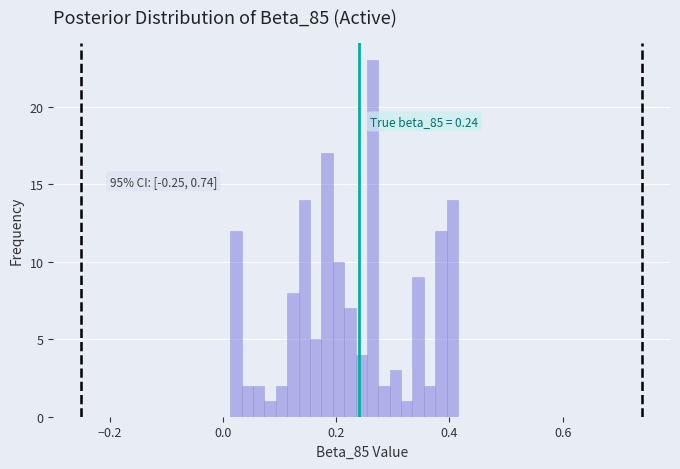

Read against the x-axis, roughly where is the centre of the tallest bar?

0.26